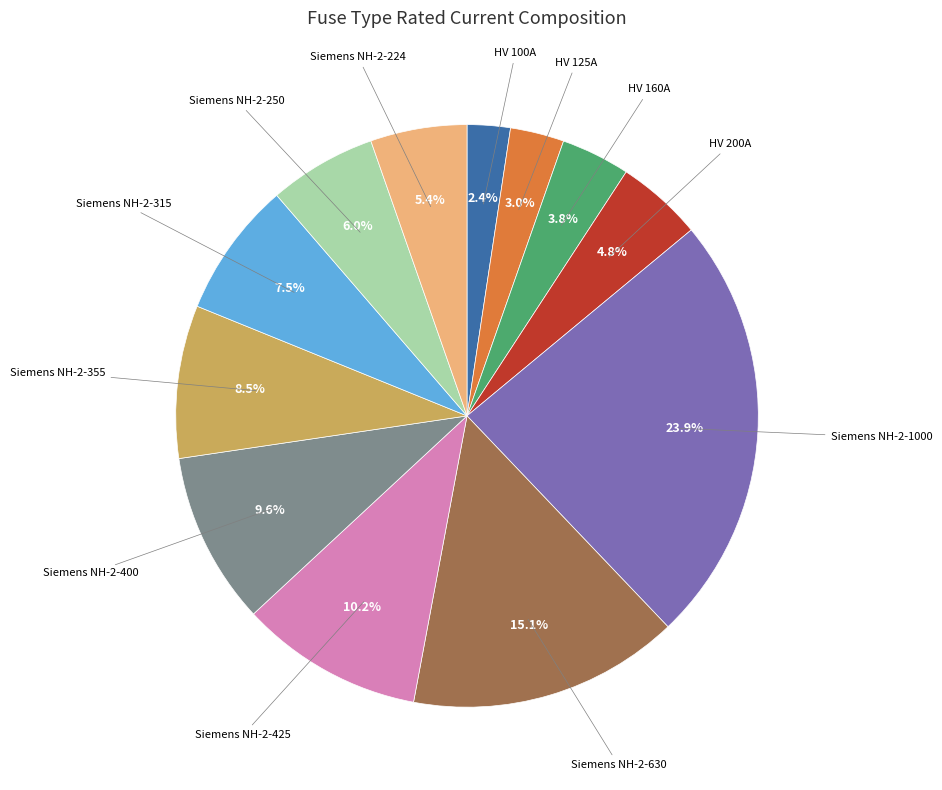

What is the ratio of the value at Siemens NH-2-425 to the value at Siemens NH-2-400?

1.1